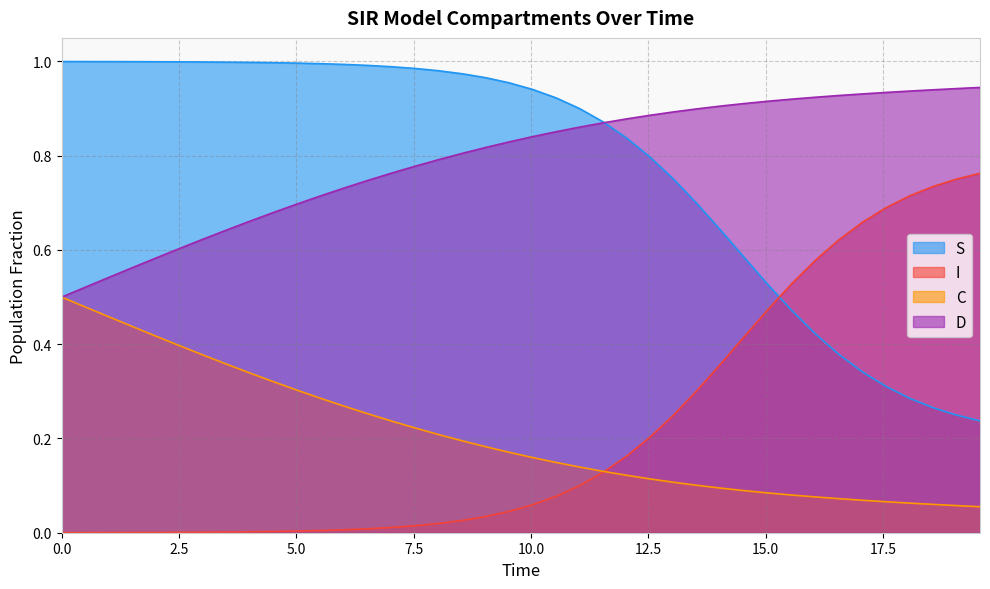

True or false: I and D intersect in this chart.

False